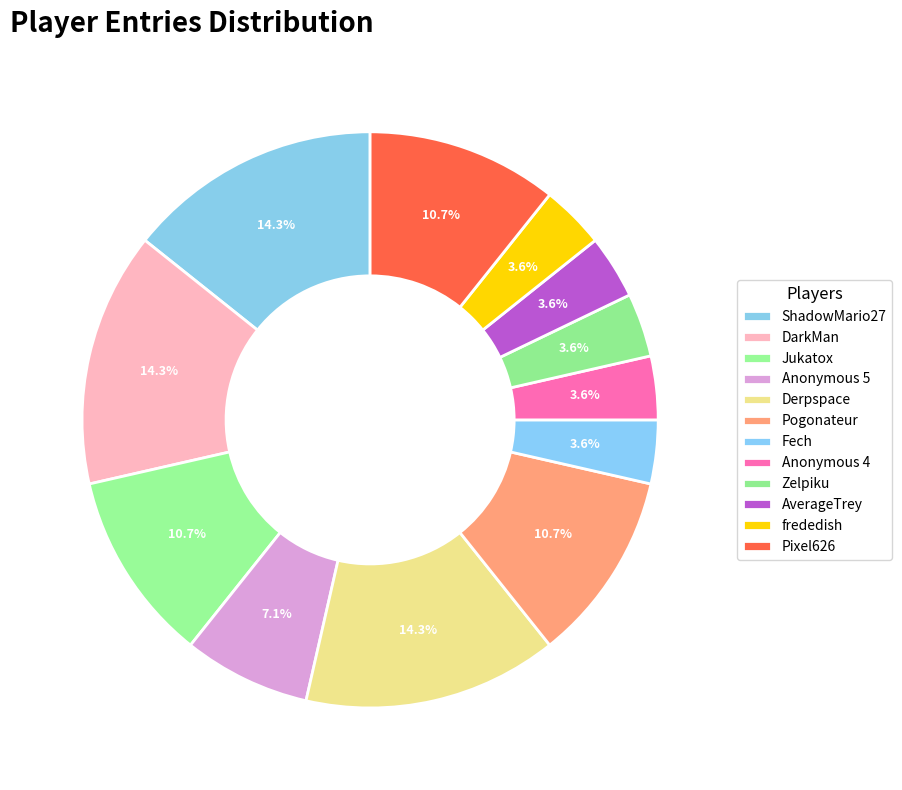

Between Pogonateur and Zelpiku, which is larger?

Pogonateur